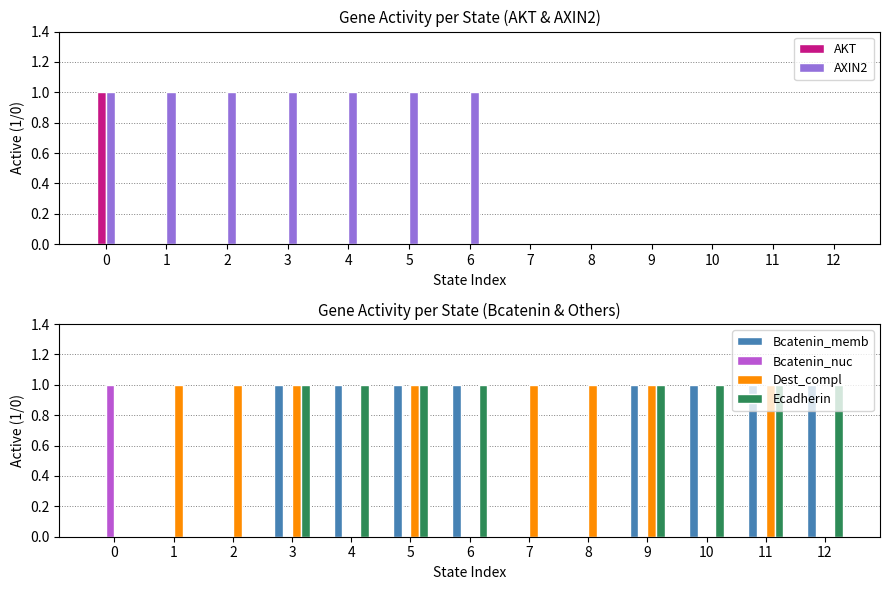

How many values in Bcatenin_nuc are above zero?

1